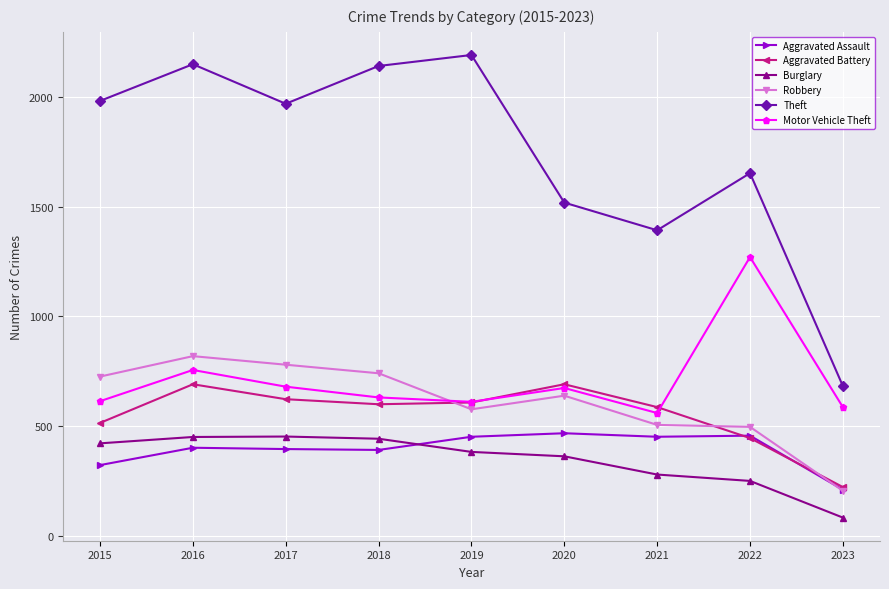

What is the highest value of the Motor Vehicle Theft series?

1270